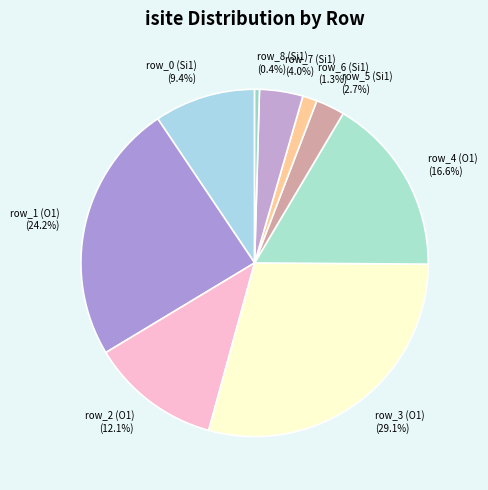

How many segments does this pie chart have?

9